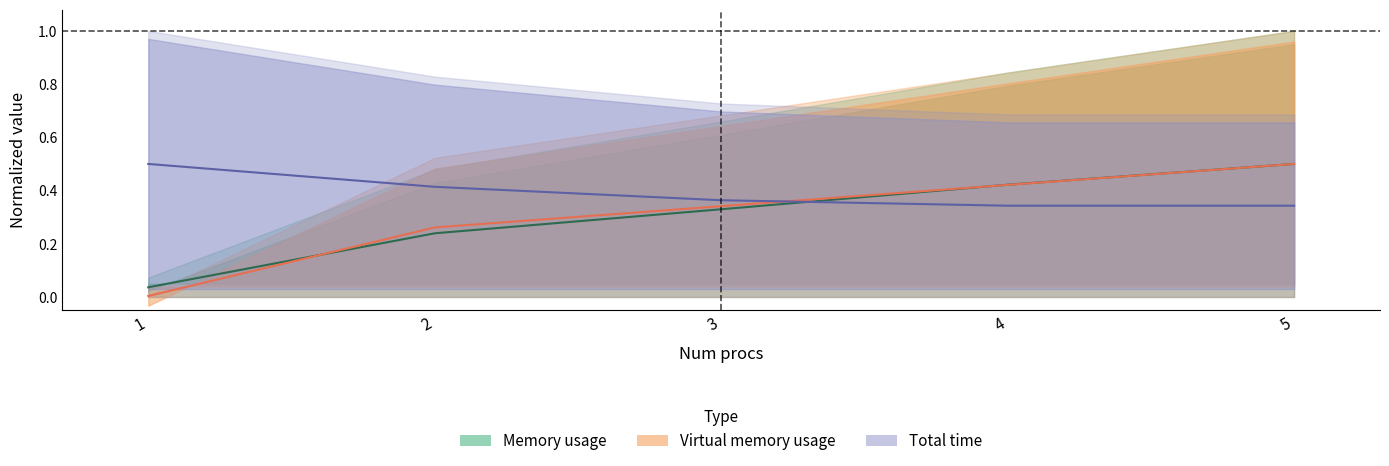

What is the difference between the Total time values at 3 and 1?

0.1